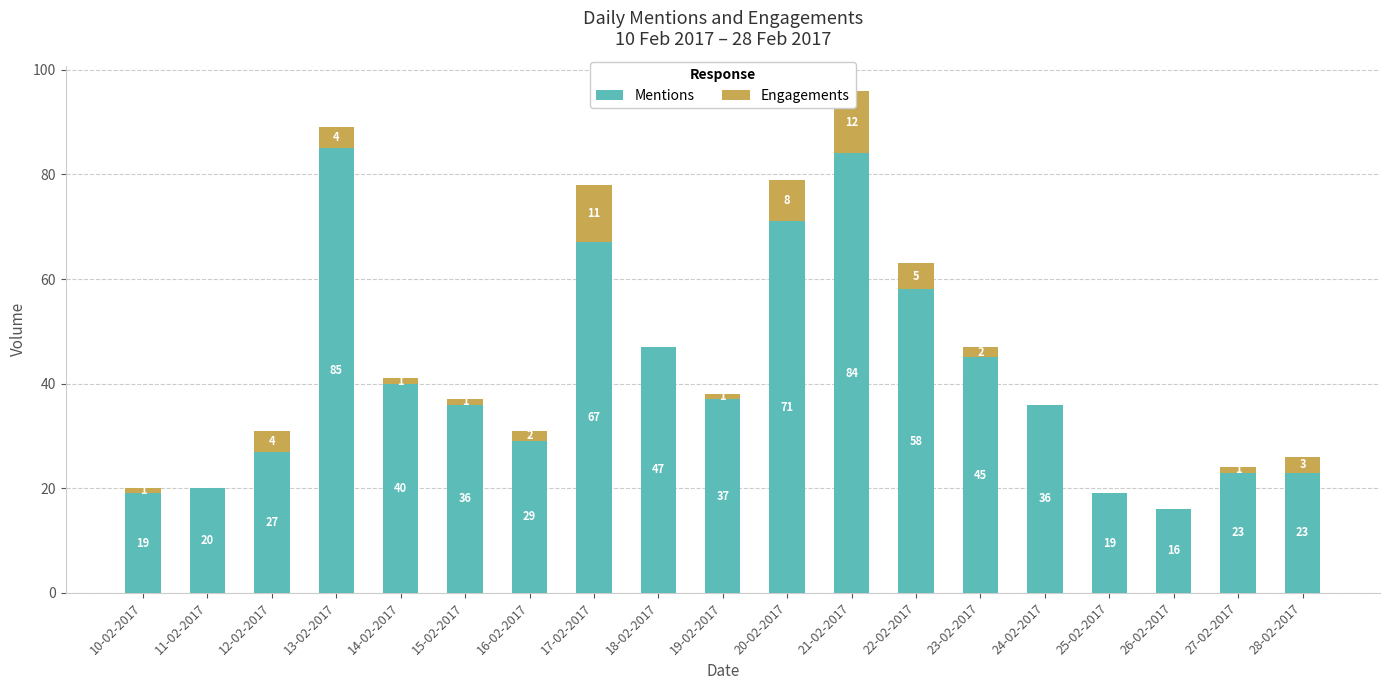

Which series has the largest total across all categories?

Mentions